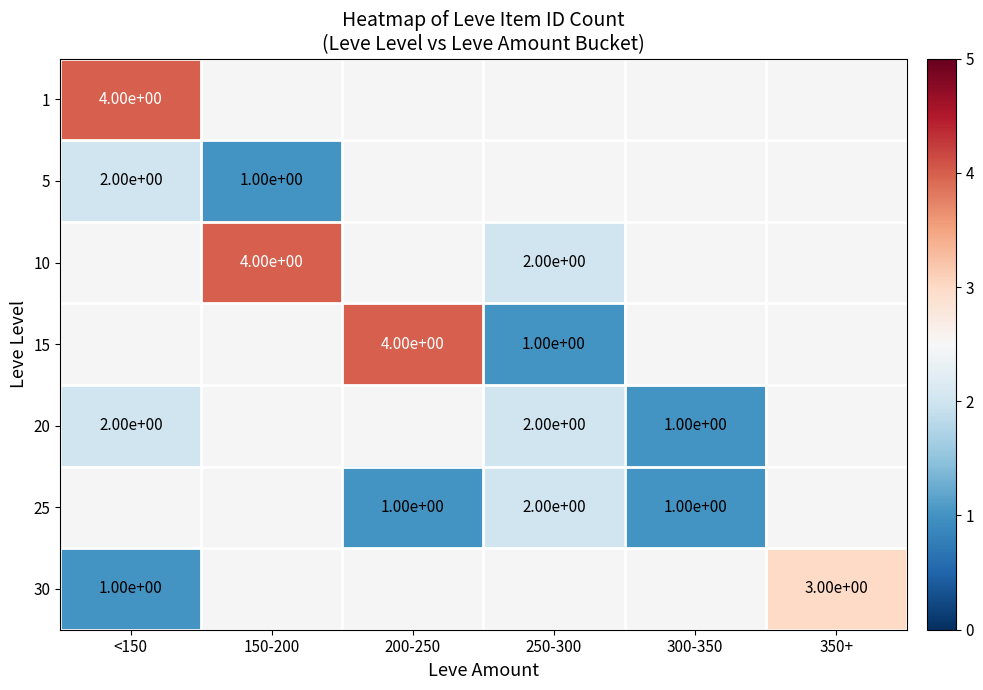

Is it true that 30 equals 4 at 350+?

False